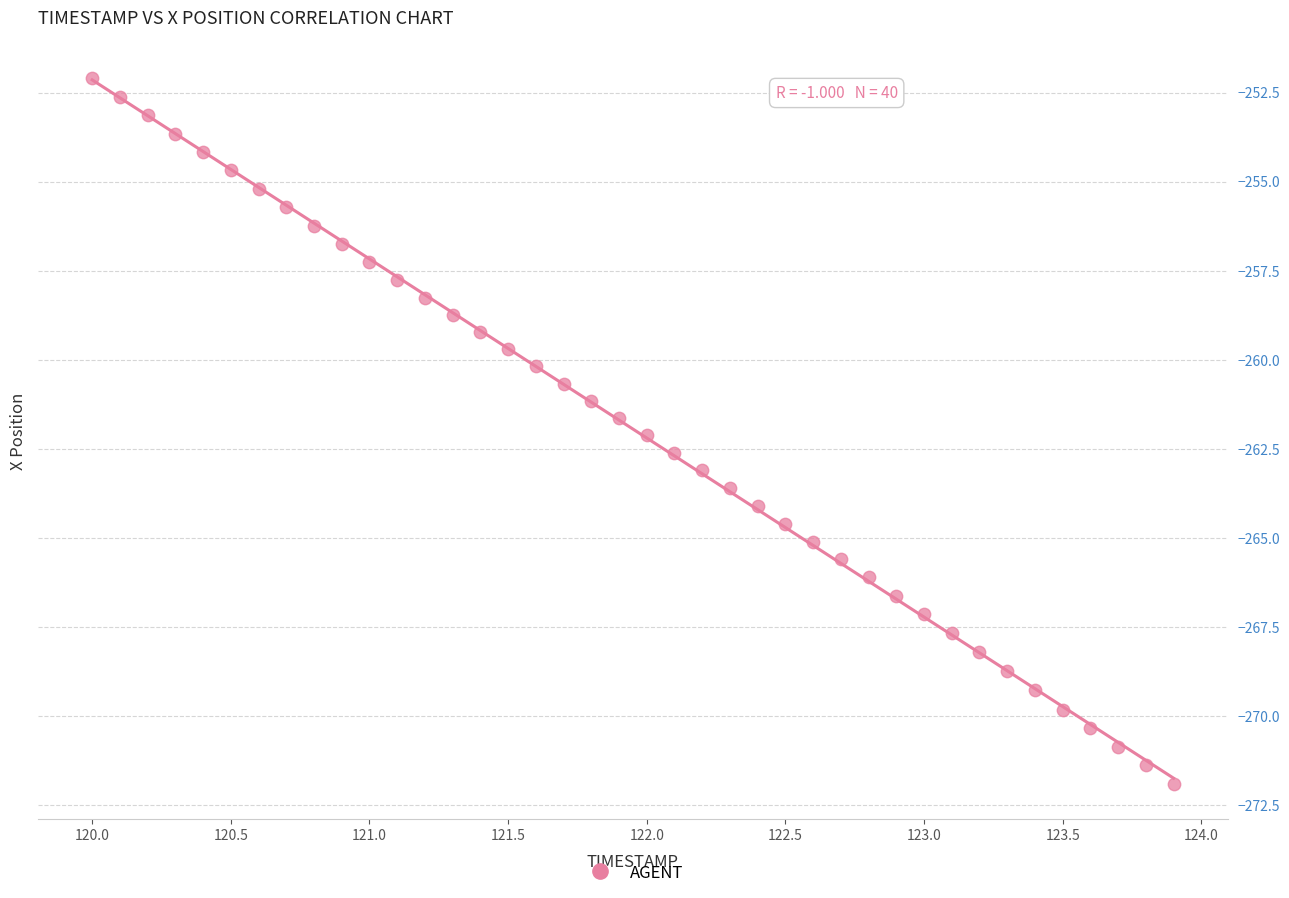

What is the range of X values (max minus min)?

3.9